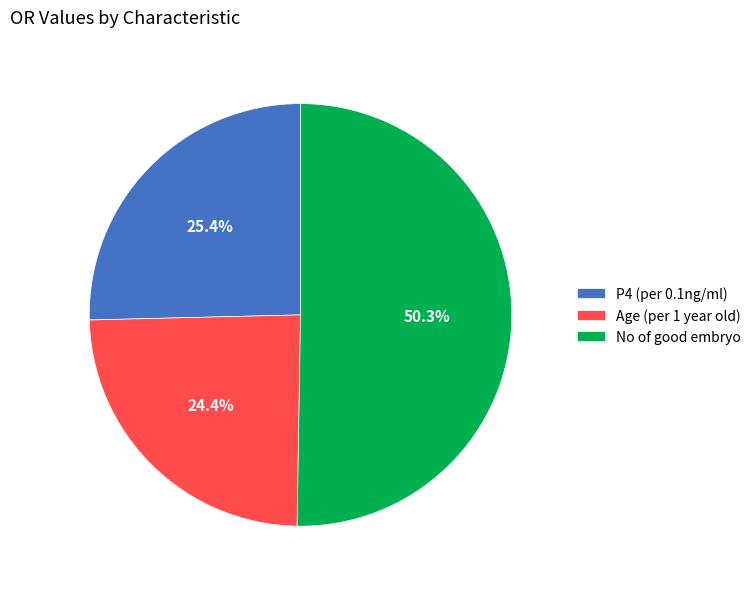

Between Age (per 1 year old) and P4 (per 0.1ng/ml), which is larger?

P4 (per 0.1ng/ml)